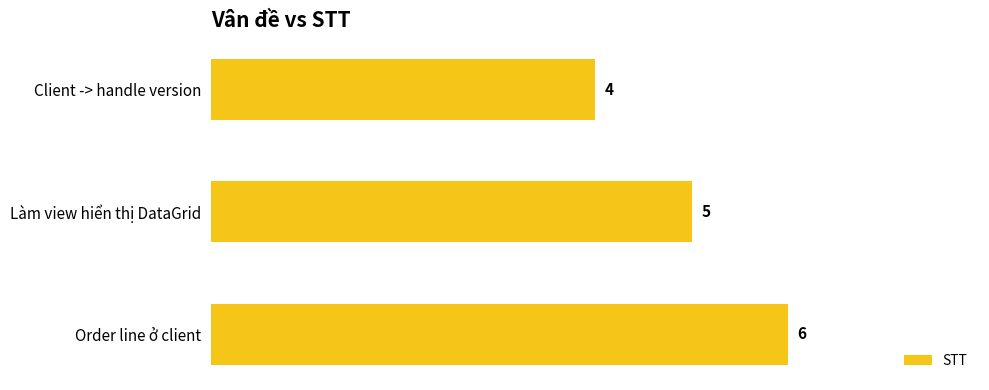

Does the chart contain any negative values?

No